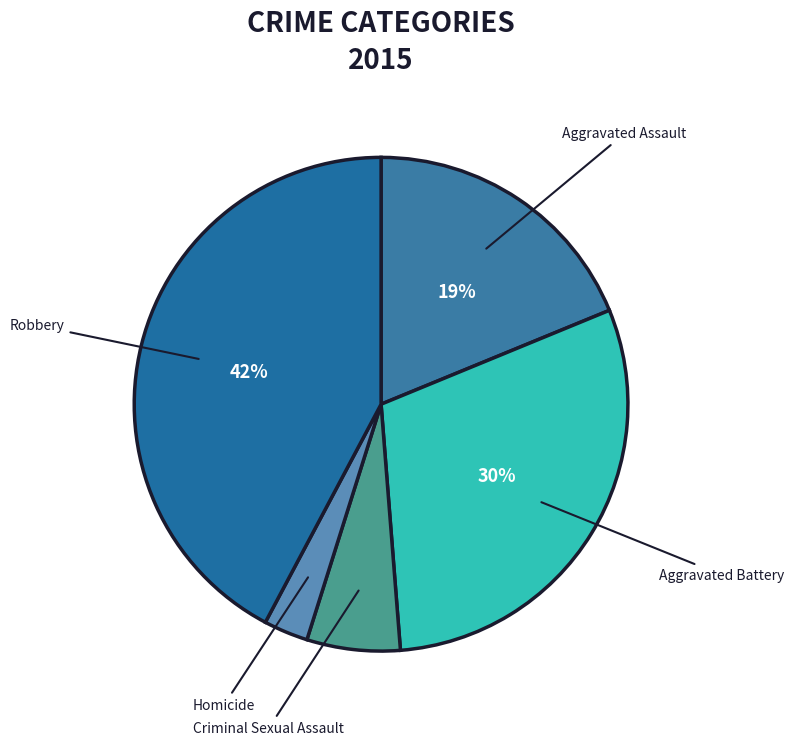

How many slices are in this pie chart?

5